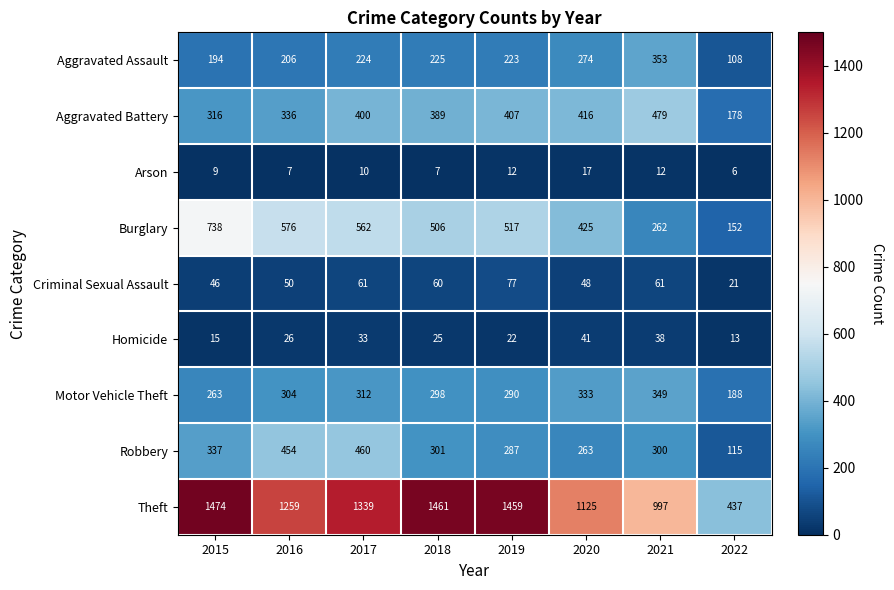

How many data points in Aggravated Battery are less than 400?

4